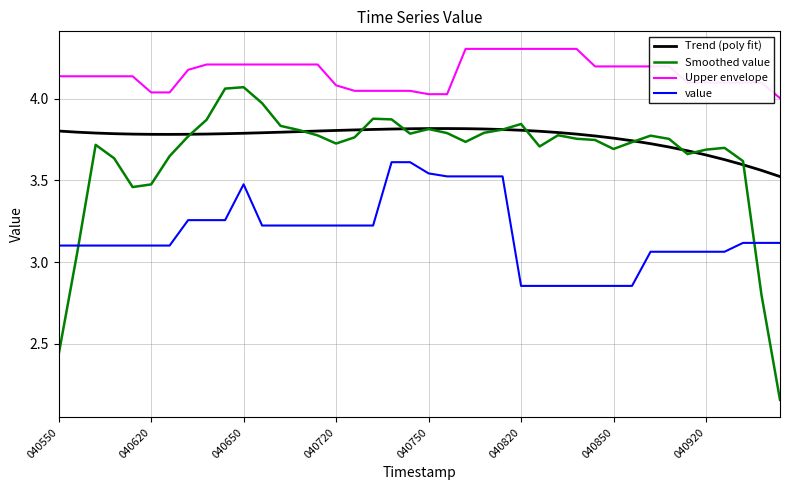

In Trend (poly fit), how many points are higher than both neighbors (excluding endpoints)?

1